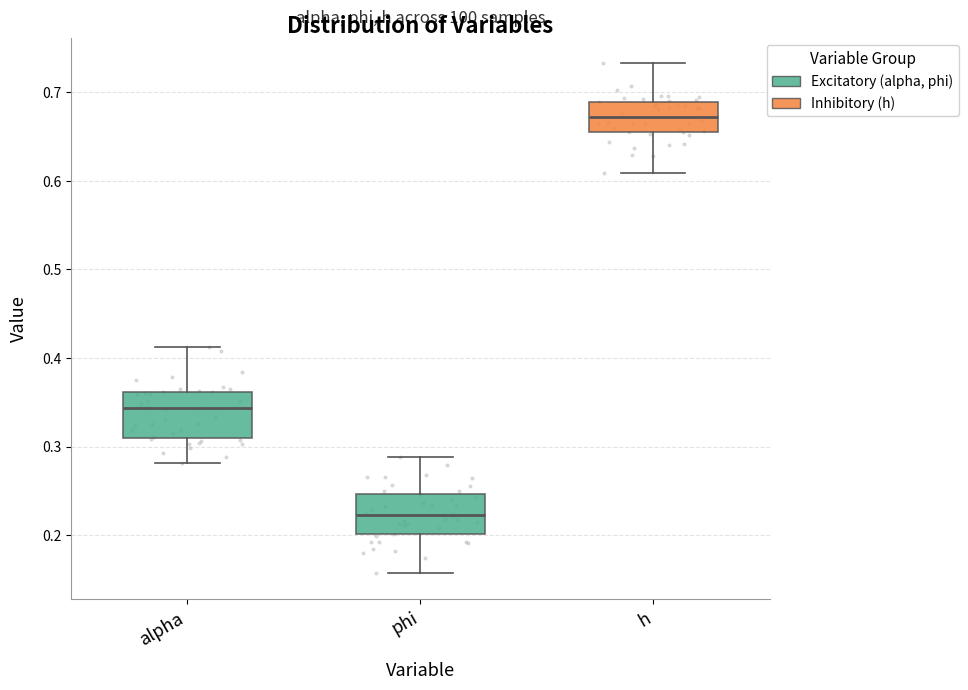

Reading left to right, transcribe this box plot: for each box, give where its median line is, the range the box spans, and where its two whiskers end, as read against the y-axis. The values are not printed on the chart, so give them approximately, as read against the axis.

alpha: median 0.34, box 0.31 to 0.36, whiskers 0.28 to 0.41
phi: median 0.22, box 0.20 to 0.25, whiskers 0.16 to 0.29
h: median 0.67, box 0.65 to 0.69, whiskers 0.61 to 0.73